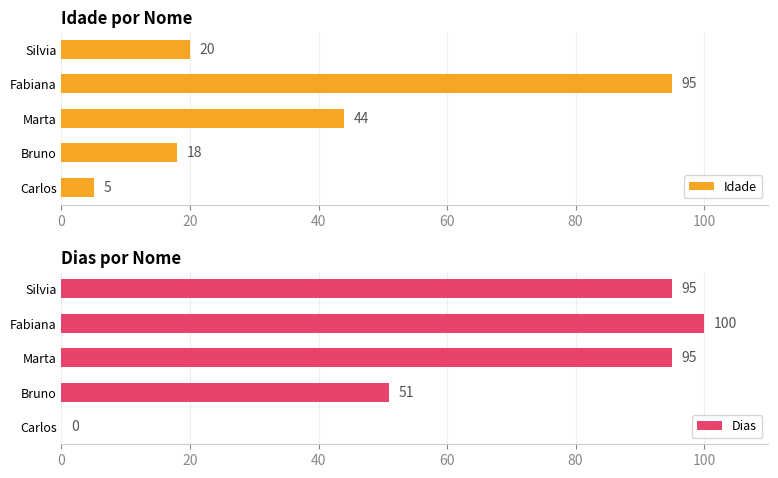

What are all the series names shown in the legend?

Idade, Dias